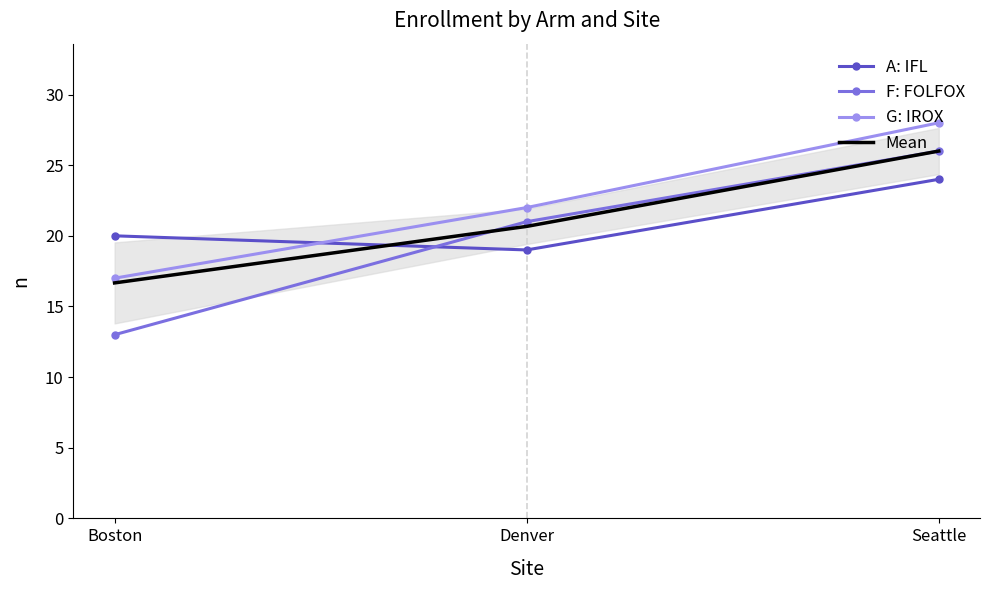

What are all the series names shown in the legend?

A: IFL, F: FOLFOX, G: IROX, Mean